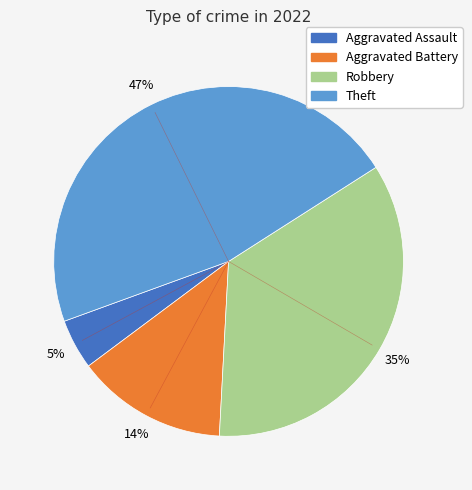

Which slice is the smallest?

Aggravated Assault